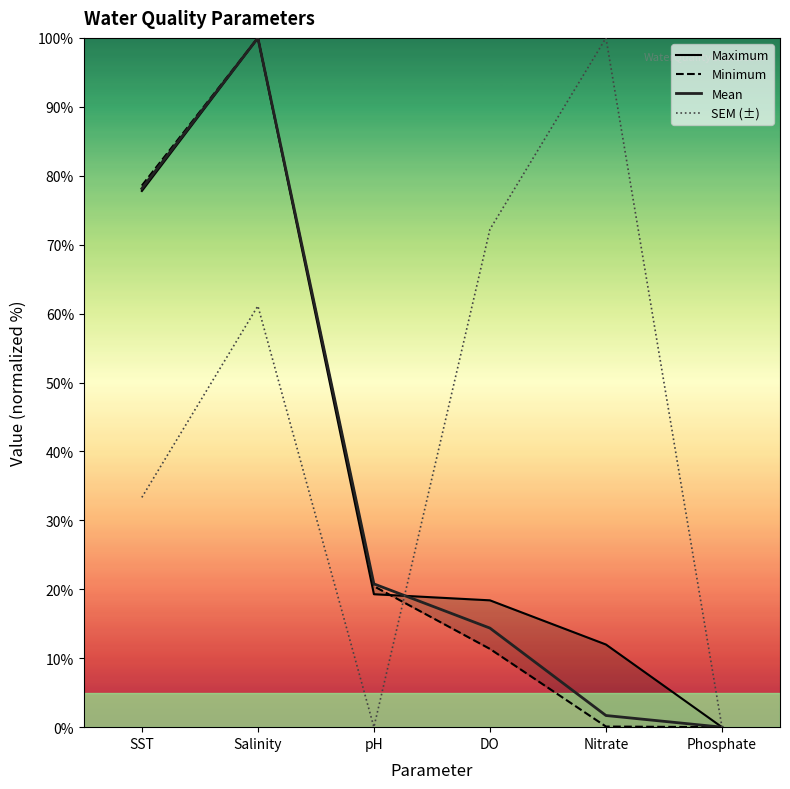

How many data points does each series have?

6